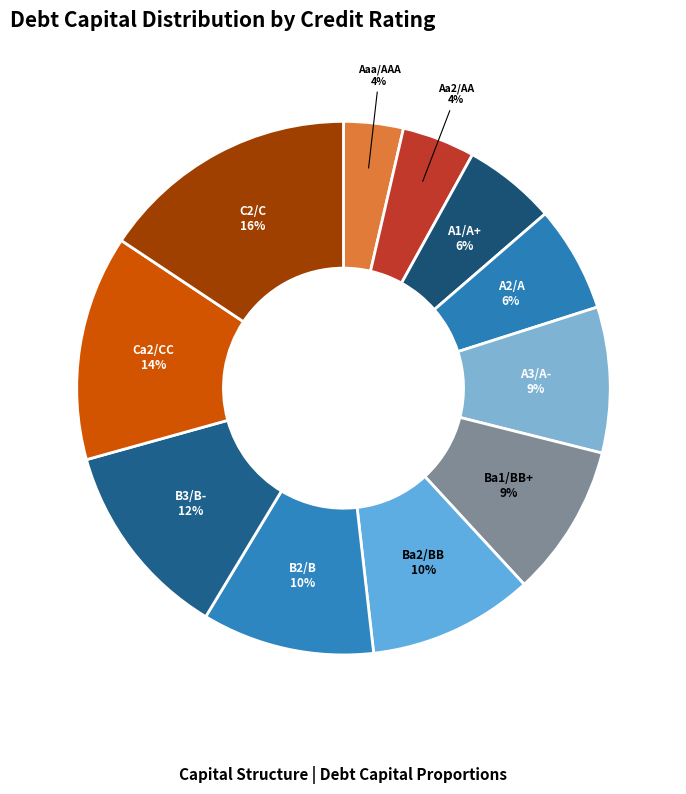

The Ca2/CC slice represents 14% of the pie. True or false?

True